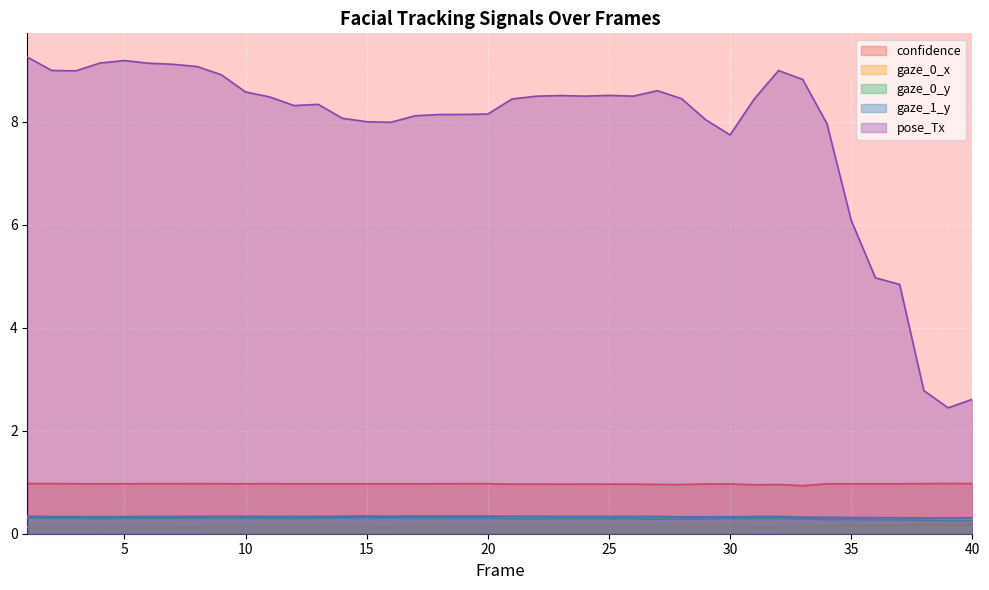

Reading left to right, list all the values displayed in this chart.

confidence: 1.0	1.0	1.0	1.0	1.0	1.0	1.0	1.0	1.0	1.0	1.0	1.0	1.0	1.0	1.0	1.0	1.0	1.0	1.0	1.0	1.0	1.0	1.0	1.0	1.0	1.0	1.0	1.0	1.0	1.0	1.0	1.0	0.9	1.0	1.0	1.0	1.0	1.0	1.0	1.0
gaze_0_x: 0.1	0.1	0.1	0.1	0.1	0.1	0.1	0.1	0.1	0.1	0.1	0.1	0.1	0.1	0.1	0.1	0.1	0.1	0.1	0.1	0.1	0.1	0.1	0.1	0.1	0.1	0.1	0.2	0.1	0.1	0.1	0.1	0.2	0.2	0.2	0.2	0.2	0.2	0.2	0.2
gaze_0_y: 0.3	0.3	0.3	0.3	0.3	0.3	0.3	0.3	0.3	0.3	0.3	0.3	0.3	0.3	0.3	0.3	0.3	0.3	0.3	0.3	0.3	0.3	0.3	0.3	0.3	0.3	0.3	0.3	0.3	0.3	0.3	0.3	0.3	0.3	0.3	0.3	0.3	0.3	0.3	0.3
gaze_1_y: 0.3	0.3	0.3	0.3	0.3	0.3	0.3	0.3	0.3	0.3	0.3	0.3	0.3	0.3	0.3	0.3	0.3	0.3	0.3	0.3	0.3	0.3	0.3	0.3	0.3	0.3	0.3	0.3	0.3	0.3	0.3	0.3	0.3	0.3	0.3	0.3	0.3	0.3	0.3	0.3
pose_Tx: 9.3	9.0	9.0	9.1	9.2	9.1	9.1	9.1	8.9	8.6	8.5	8.3	8.3	8.1	8.0	8.0	8.1	8.1	8.1	8.1	8.4	8.5	8.5	8.5	8.5	8.5	8.6	8.4	8.0	7.7	8.4	9.0	8.8	8.0	6.1	5.0	4.8	2.8	2.4	2.6